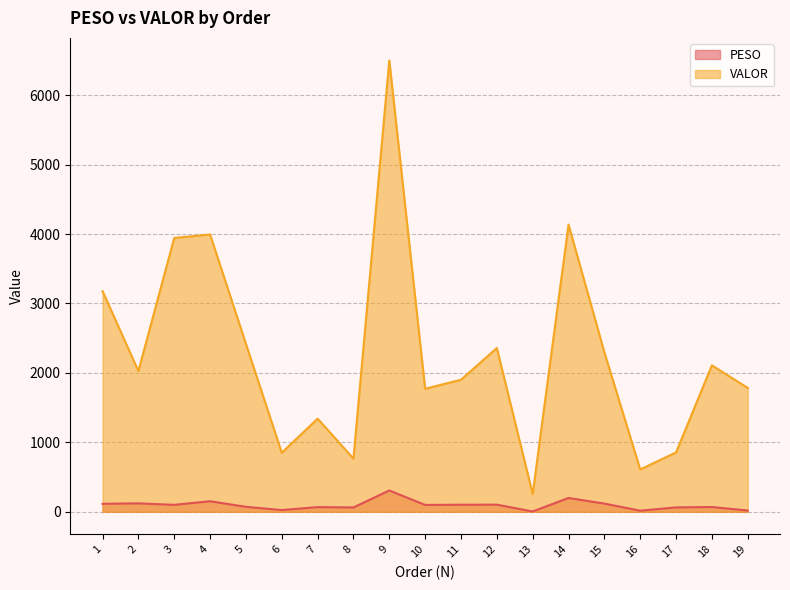

List the series in order of their peak value, highest first.

VALOR, PESO